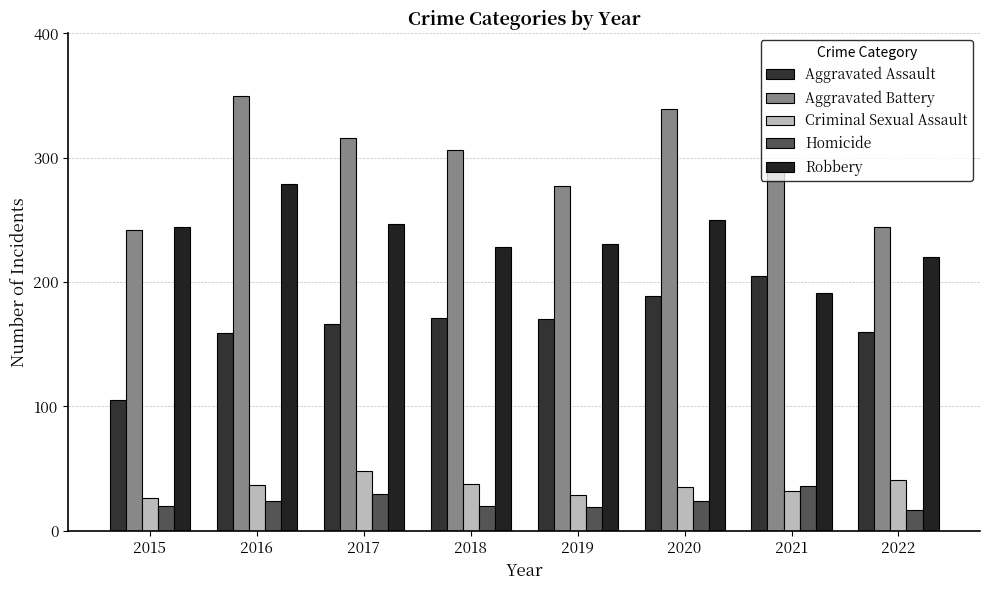

True or false: Criminal Sexual Assault has a value of 20 at 2016.

False